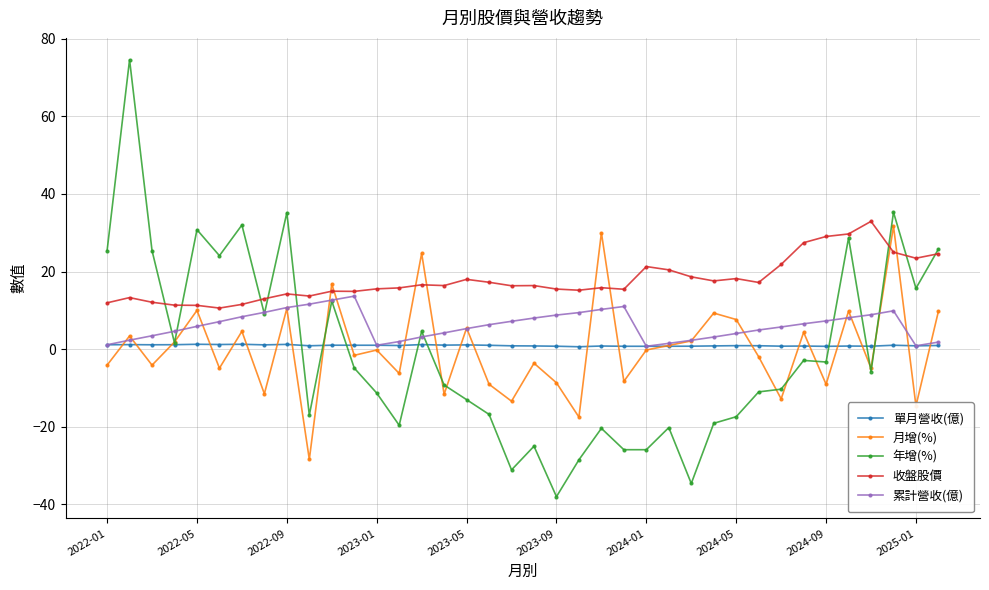

What is the value of the 收盤股價 point at the 22nd from the left?

15.2